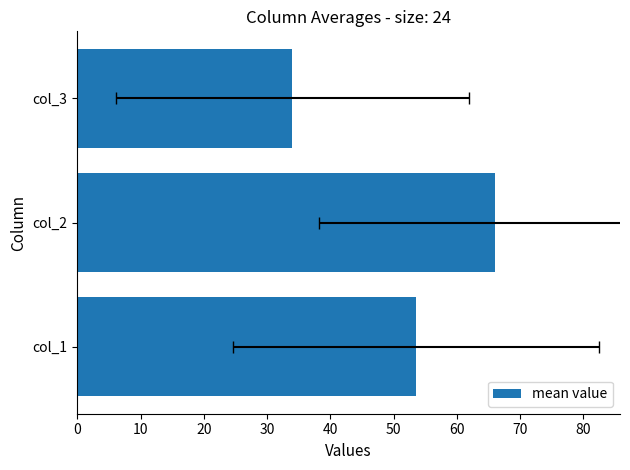

The chart shows a value of 13.4 at col_1. True or false?

False